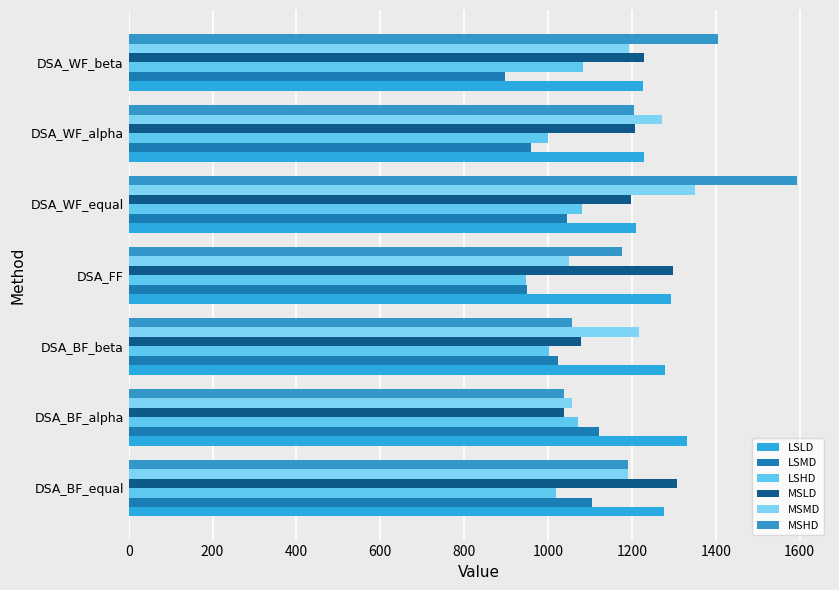

How many values in the MSLD series exceed 1207?

4